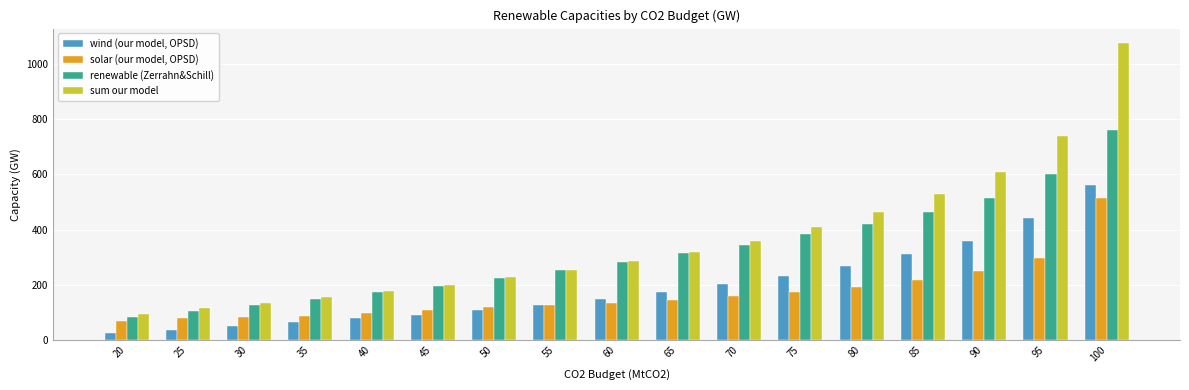

What is the sum of all renewable (Zerrahn&Schill) values?

5394.8